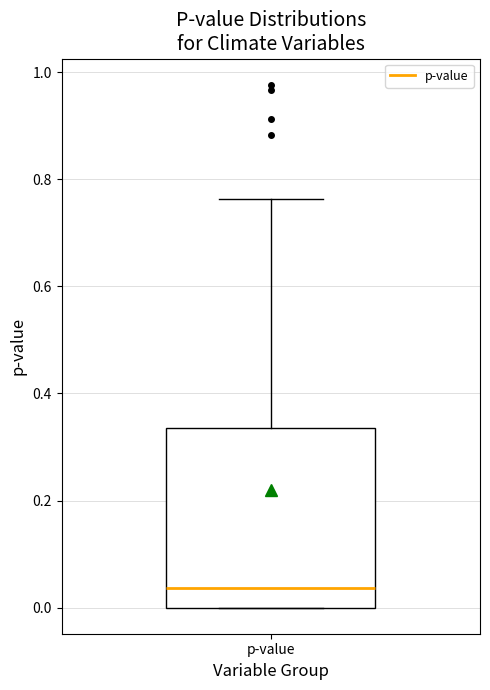

Read this box plot against the y-axis: the position of the median line, the range covered by the box, and the ends of both whiskers. The values are not printed on the chart, so give them approximately, as read against the axis.

median 0.04, box 0.00 to 0.34, whiskers 0.00 to 0.76